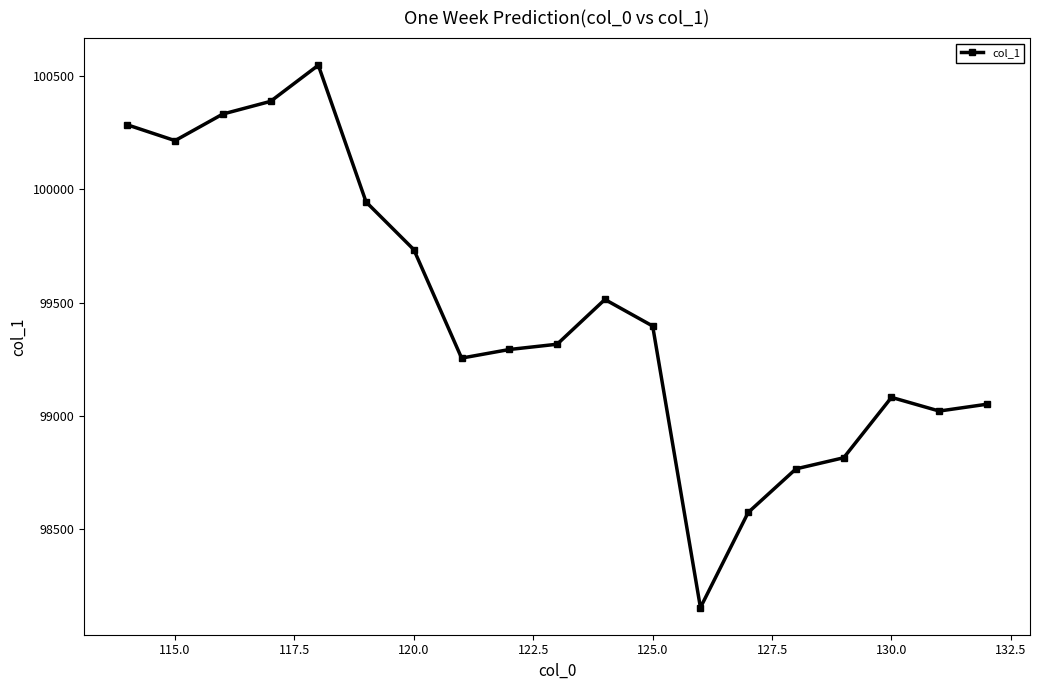

What is the maximum value shown in the chart?

100548.5